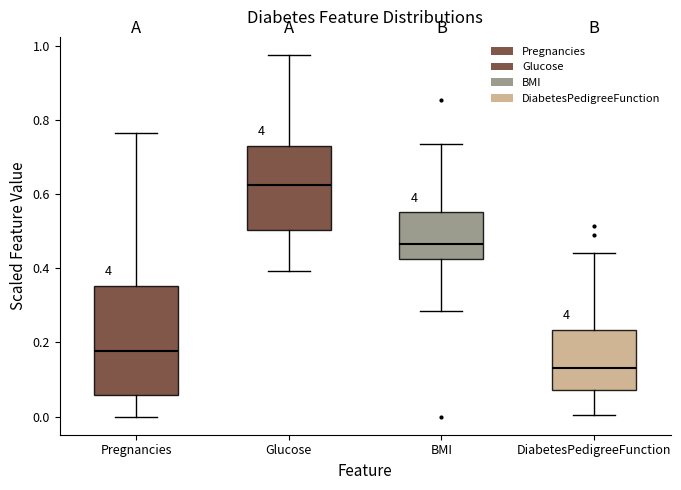

Reading left to right, transcribe this box plot: for each box, give where its median line is, the range the box spans, and where its two whiskers end, as read against the y-axis. The values are not printed on the chart, so give them approximately, as read against the axis.

Pregnancies: median 0.18, box 0.06 to 0.36, whiskers 0.00 to 0.76
Glucose: median 0.62, box 0.50 to 0.72, whiskers 0.40 to 0.98
BMI: median 0.46, box 0.42 to 0.56, whiskers 0.28 to 0.74
DiabetesPedigreeFunction: median 0.14, box 0.08 to 0.24, whiskers 0.00 to 0.44